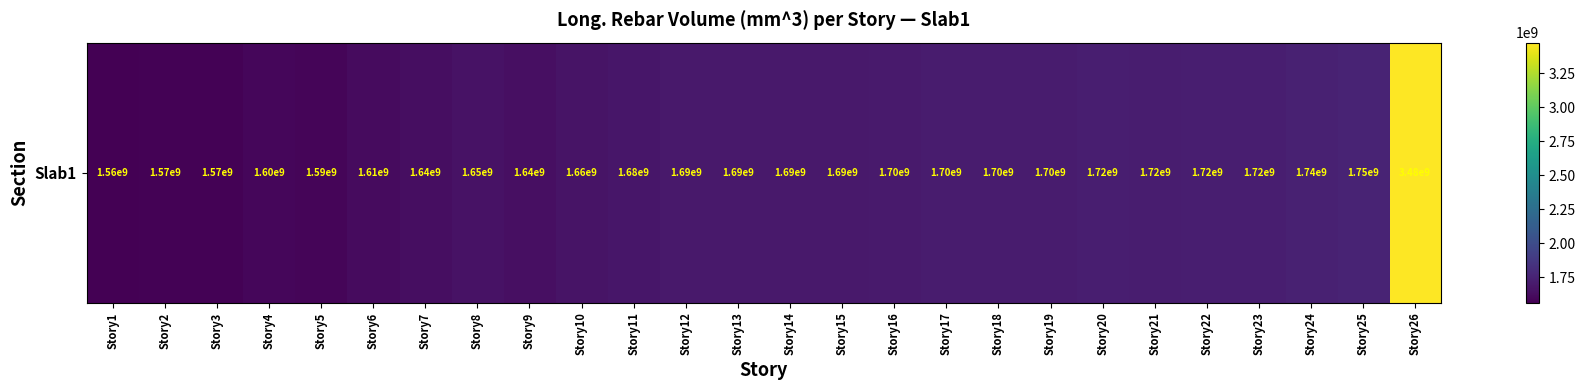

At which label is the value closest to 2518982275?

Story25